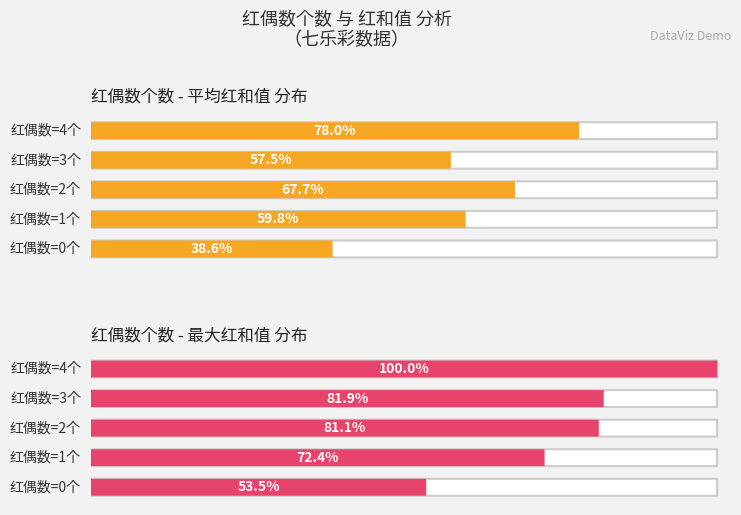

Is it true that 平均红和值 equals 91 at 22062?

False